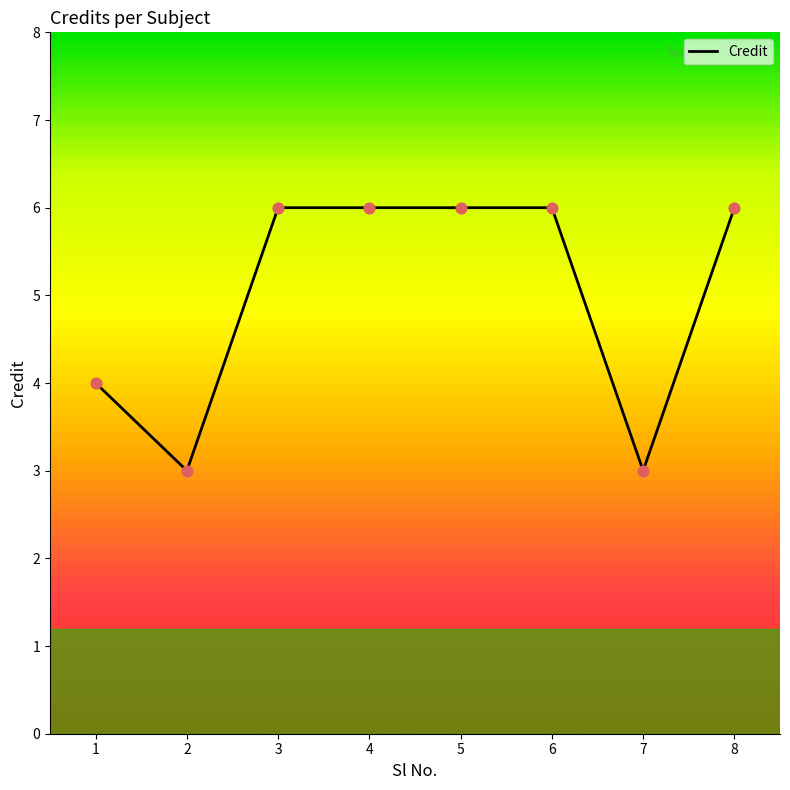

Which has a higher value, 1 or 3?

3